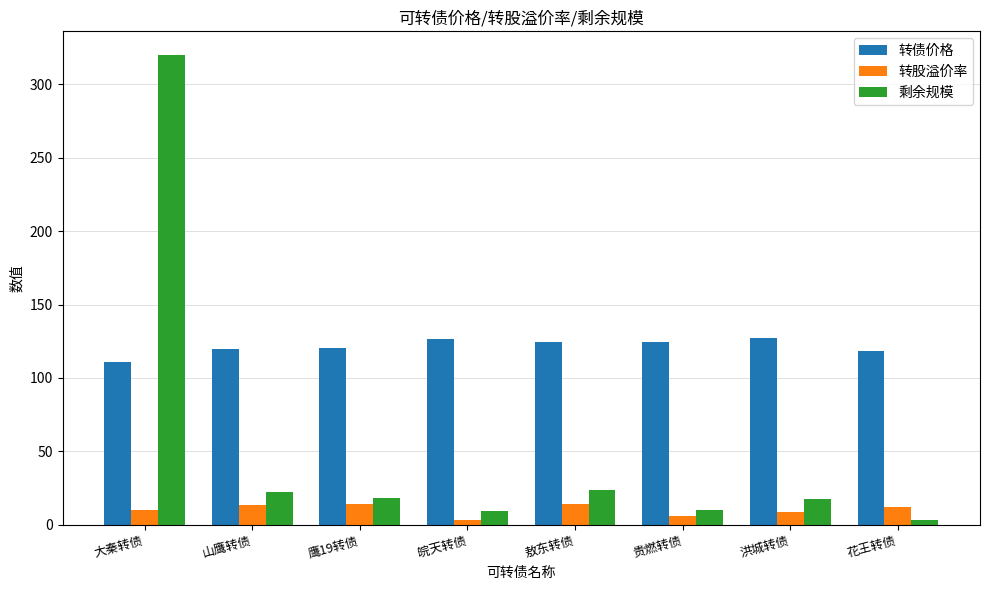

Read the 转股溢价率 value at 山鹰转债.

13.3